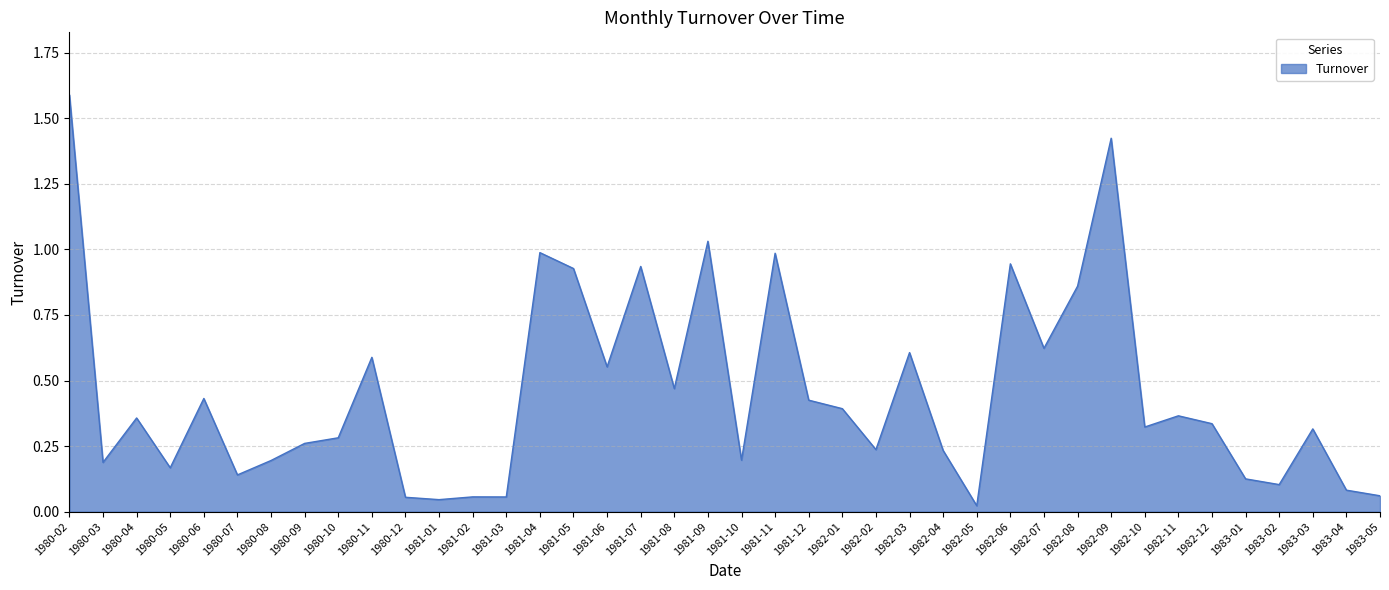

Is it true that the value at 1981-08 is 0.7?

False